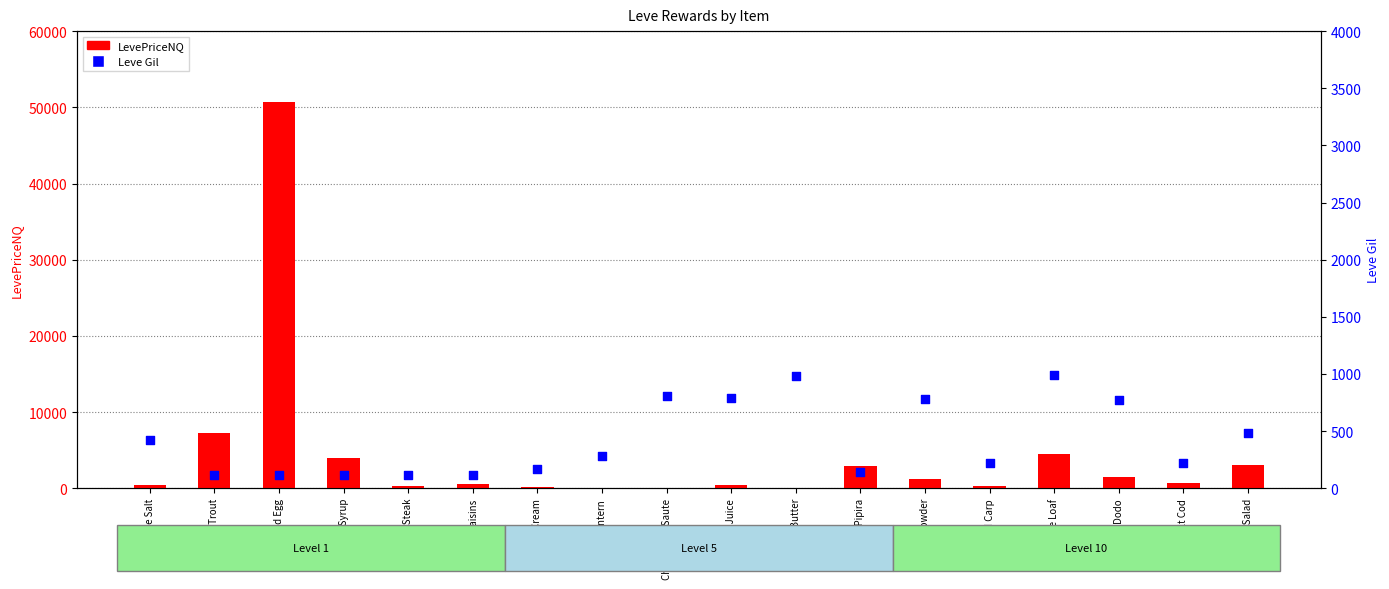

Which series has the largest total across all categories?

LevePriceNQ